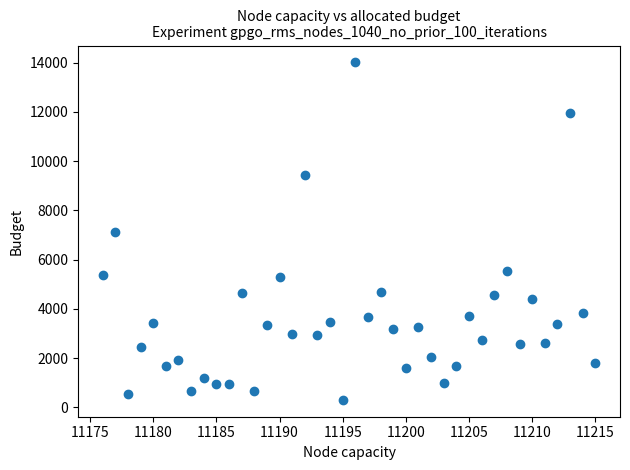

What is the range of Y values (max minus min)?

13710.2